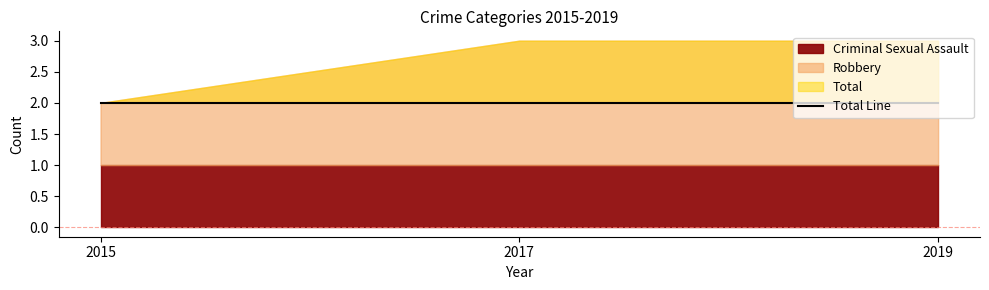

List the labels in order of Robbery value, largest first.

2017, 2019, 2015